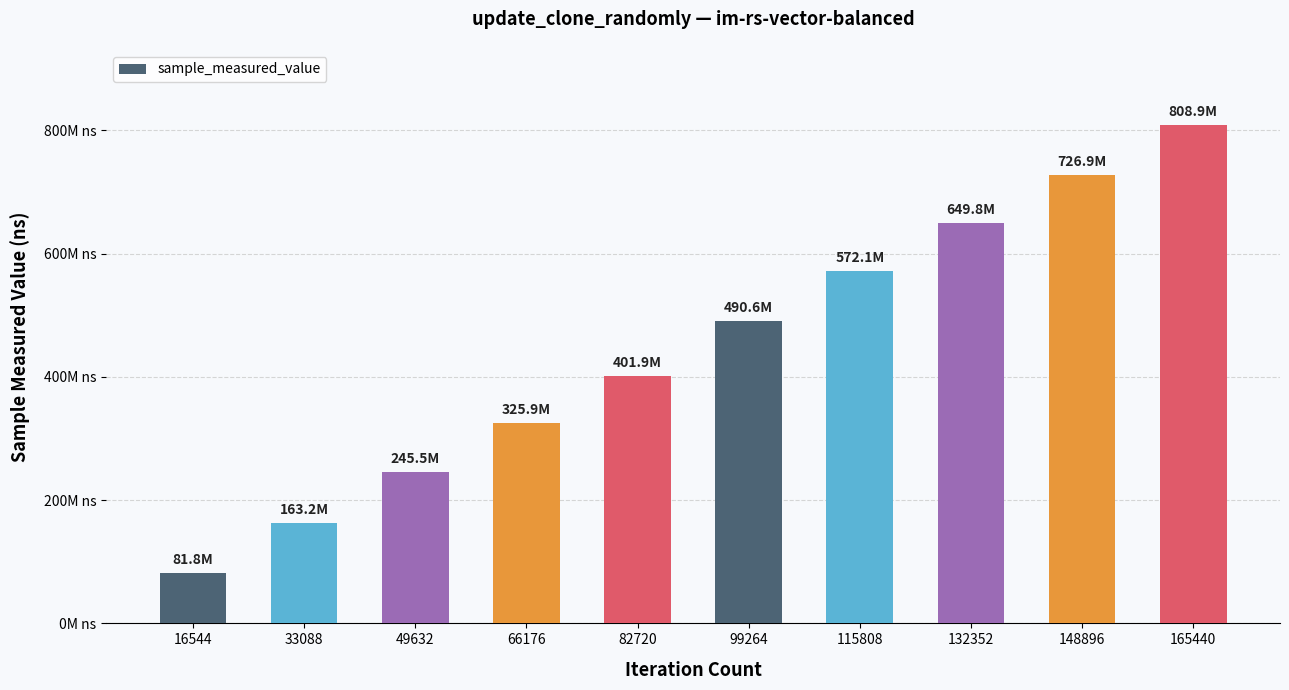

Does the chart contain any negative values?

No